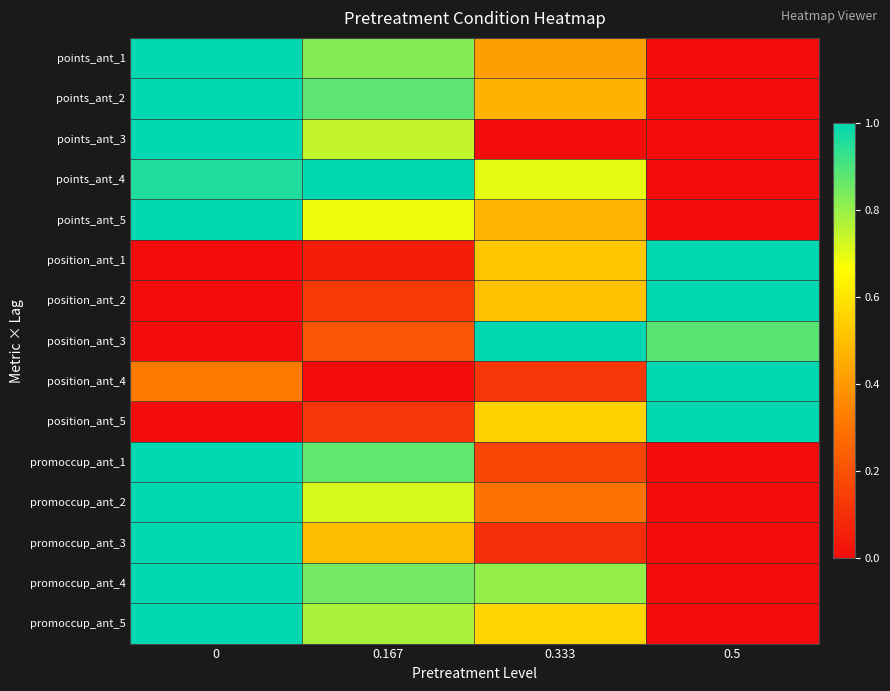

What is the total value across all series at 0.167?

8.4